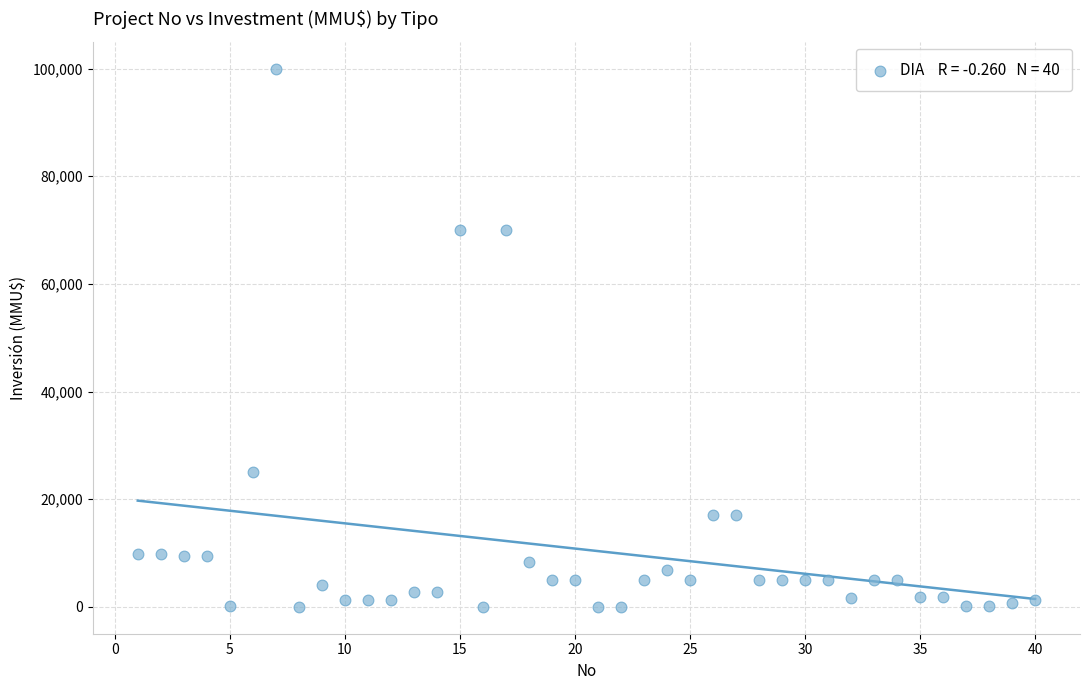

What is the range of Y values (max minus min)?

100000